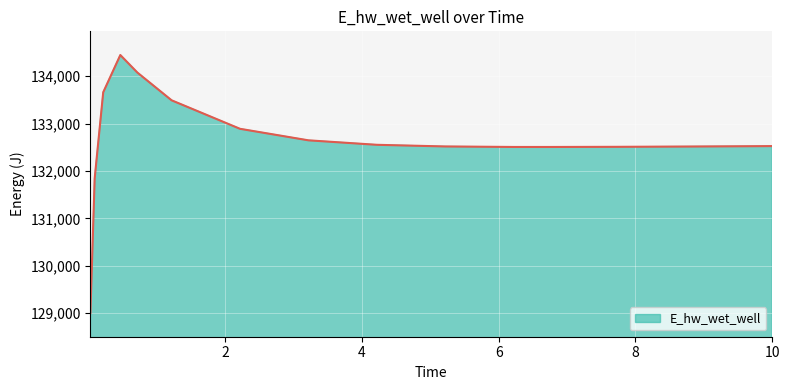

What is the difference between the second highest and second lowest values?

2233.0